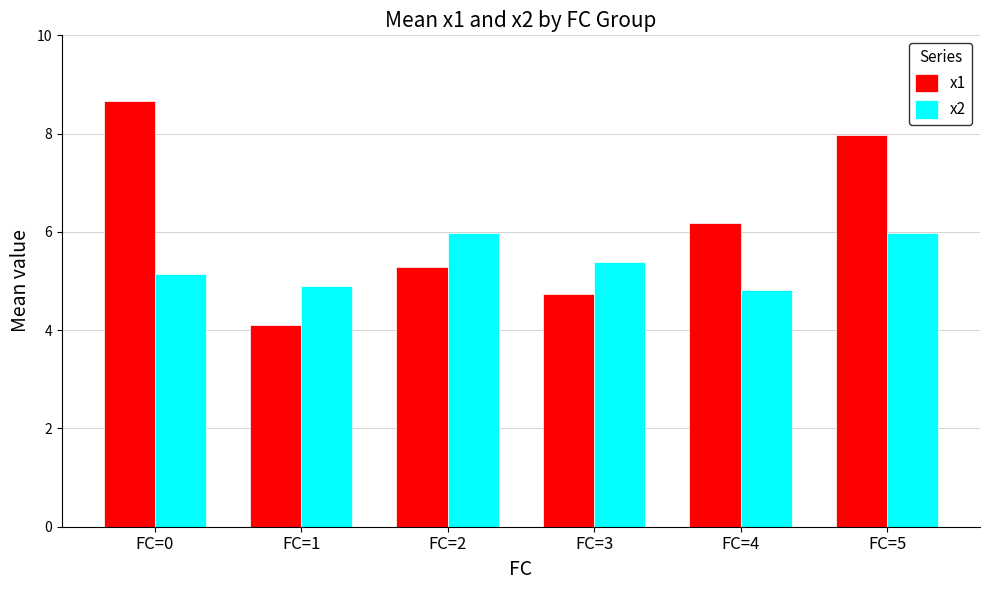

How many data points in x1 are less than 6?

3